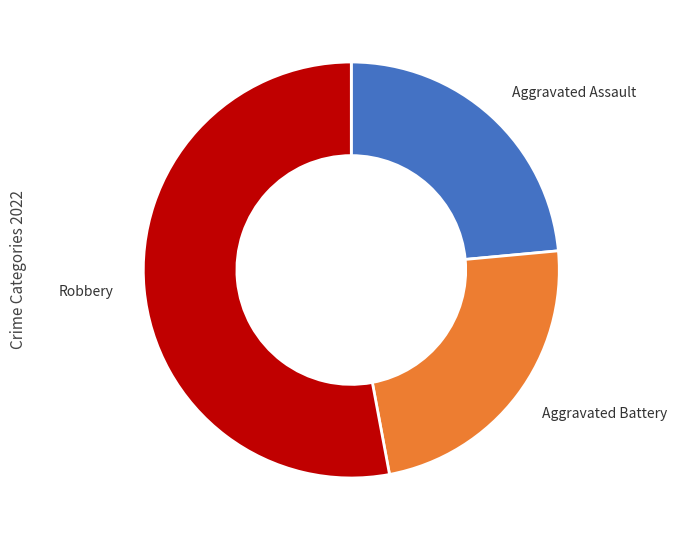

Approximately how many times larger is the value at Aggravated Assault compared to Robbery?

0.4